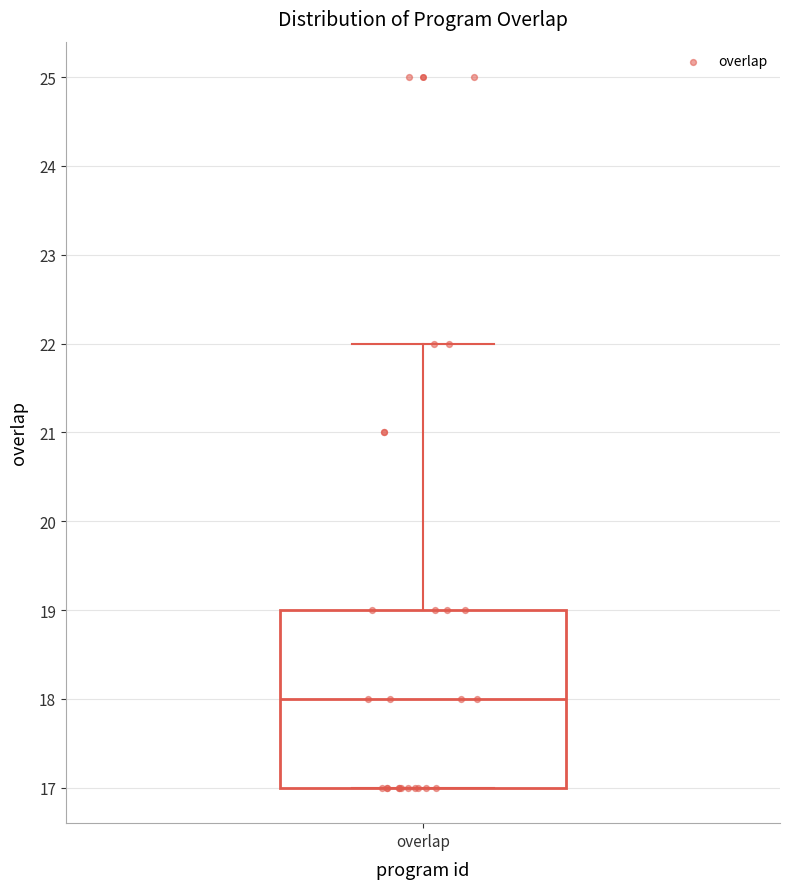

Transcribe this box plot: give where the median line is, the range the box spans, and where the two whiskers end, as read against the y-axis. The values are not printed on the chart, so give them approximately, as read against the axis.

median 18, box 17 to 19, whiskers 17 to 22